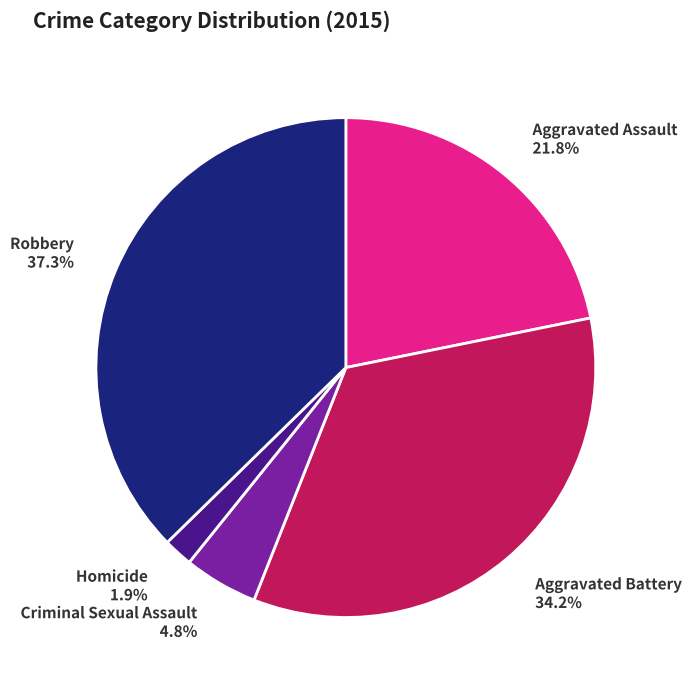

How many segments does this pie chart have?

5